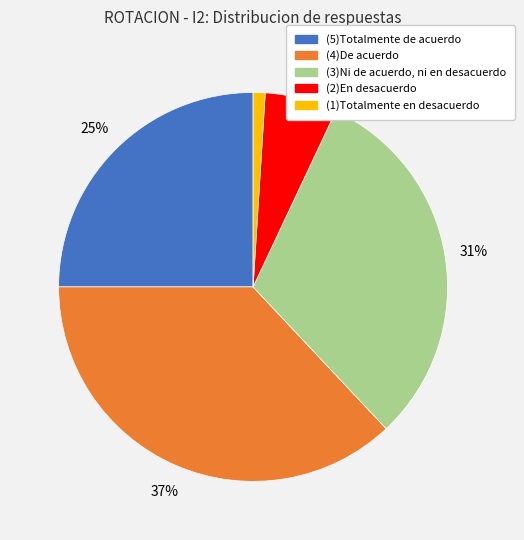

What percentage is the (1)Totalmente en desacuerdo slice, to the nearest percent?

1%